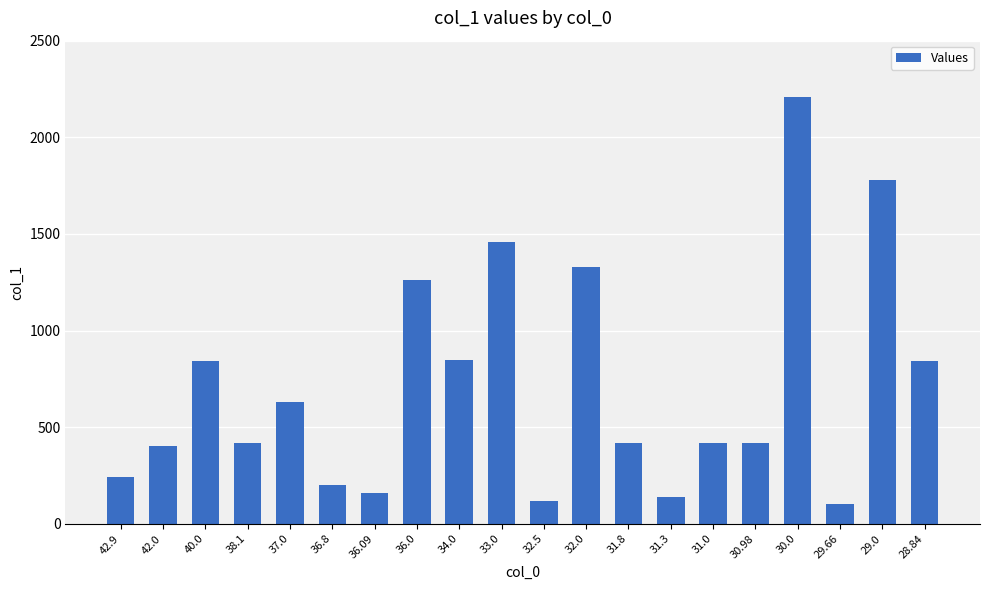

What is the greatest value displayed?

2210